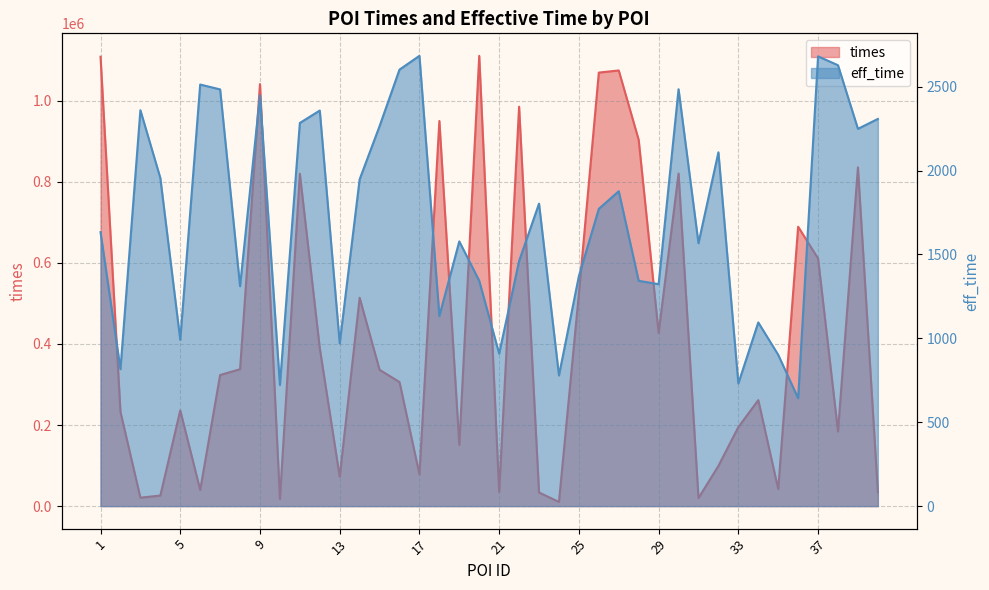

True or false: times and eff_time intersect in this chart.

False